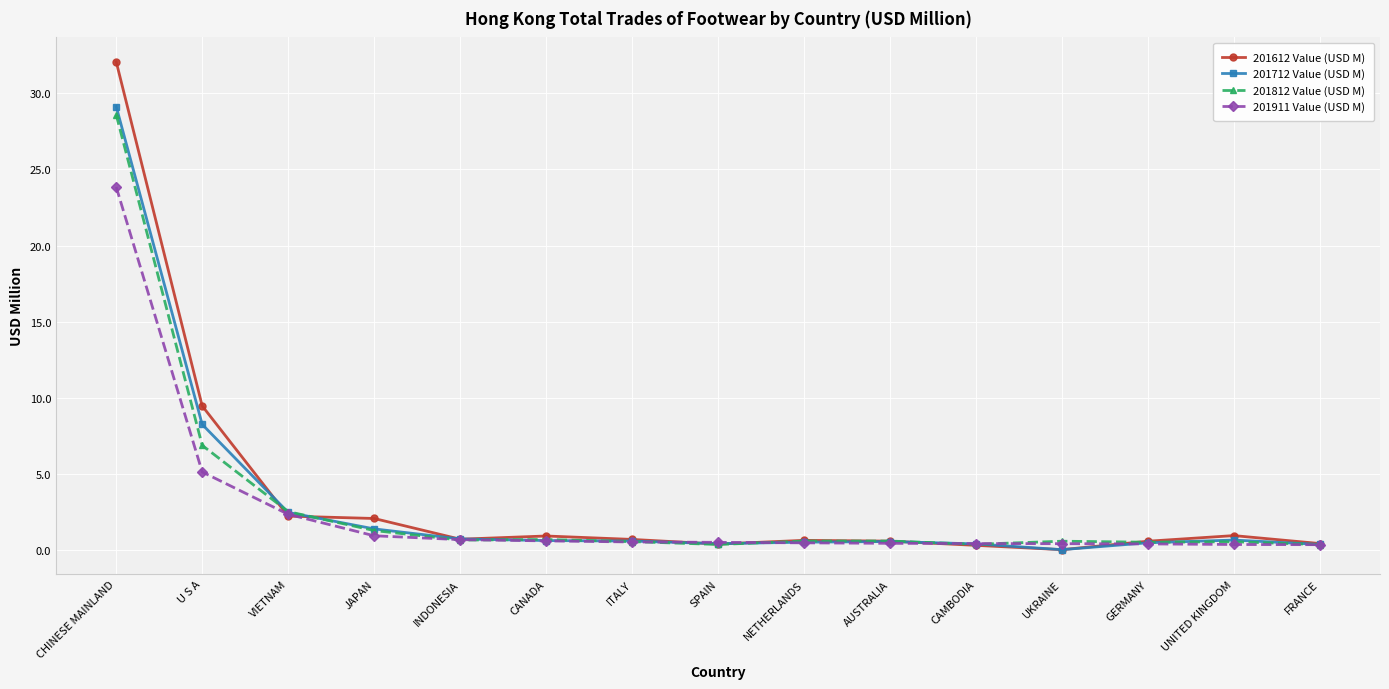

At U S A, list the series in order from largest to smallest.

201612 Value (USD M), 201712 Value (USD M), 201812 Value (USD M), 201911 Value (USD M)